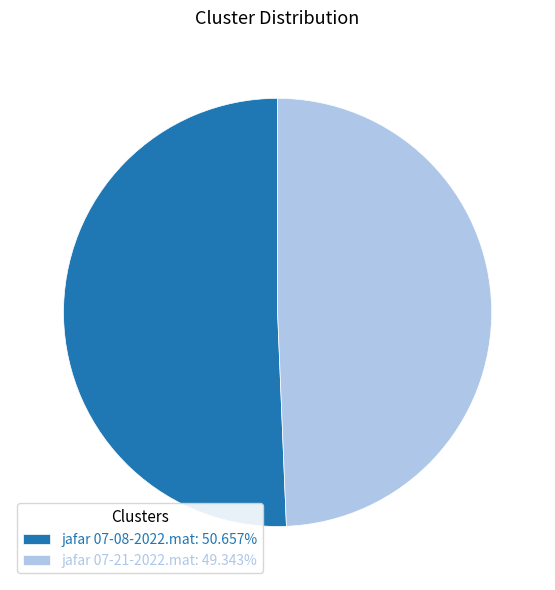

What is the ratio of the value at jafar 07-21-2022.mat: 49.343% to the value at jafar 07-08-2022.mat: 50.657%?

1.0